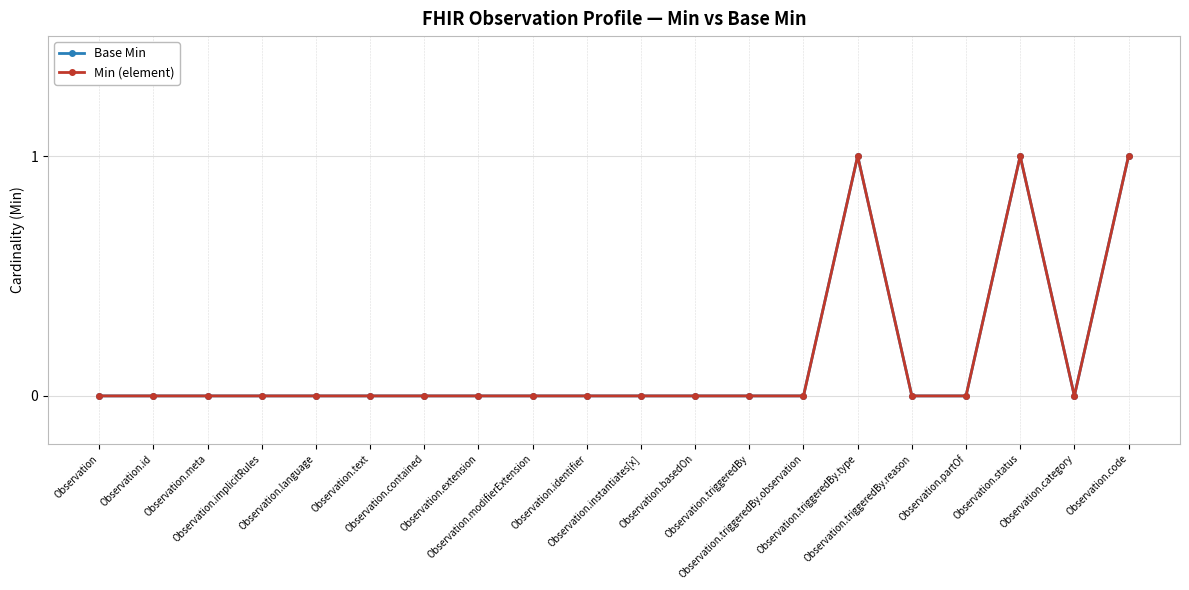

Reading right to left, list all the values displayed in this chart.

Base Min: 1	0	1	0	0	1	0	0	0	0	0	0	0	0	0	0	0	0	0	0
Min (element): 1	0	1	0	0	1	0	0	0	0	0	0	0	0	0	0	0	0	0	0